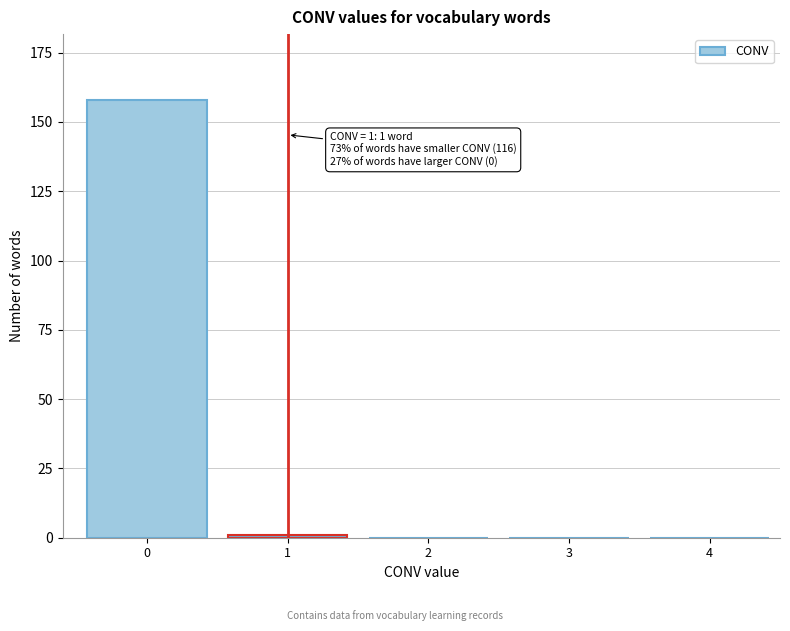

Reading left to right, what are all the values shown in this chart?

0=158	1=1	2=0	3=0	4=0